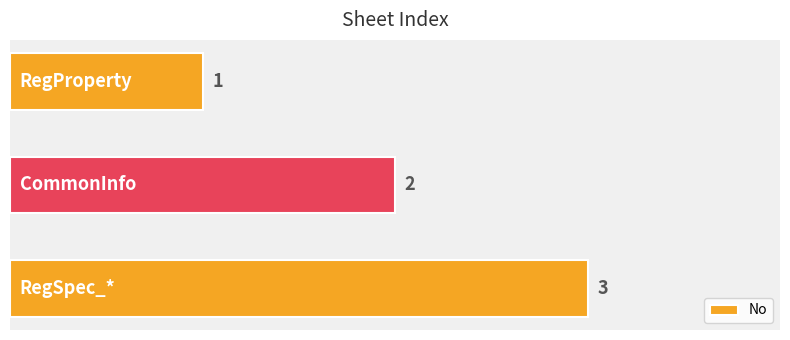

How many values are between 1 and 3?

3